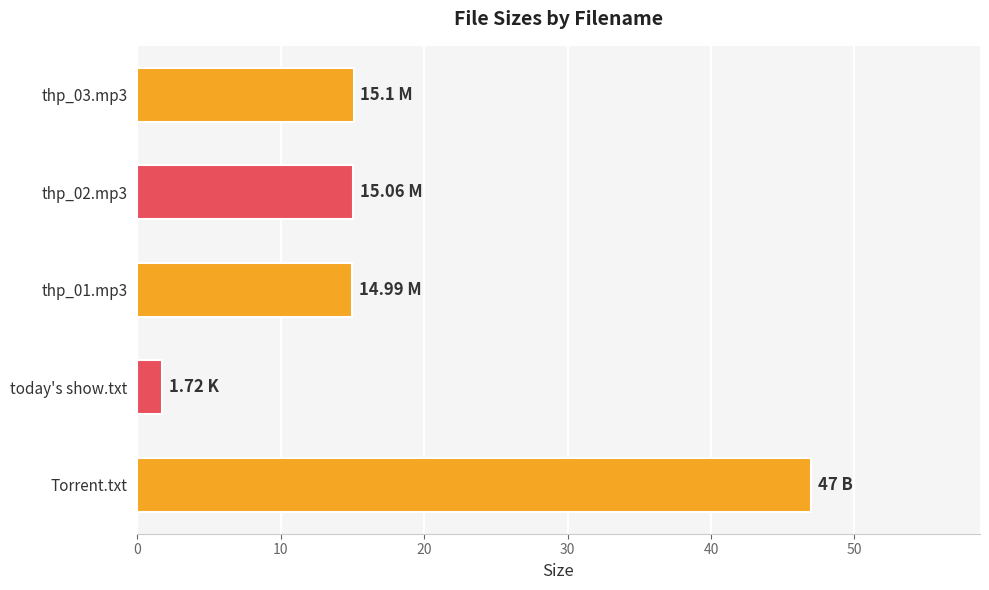

How many bars are there in total?

5